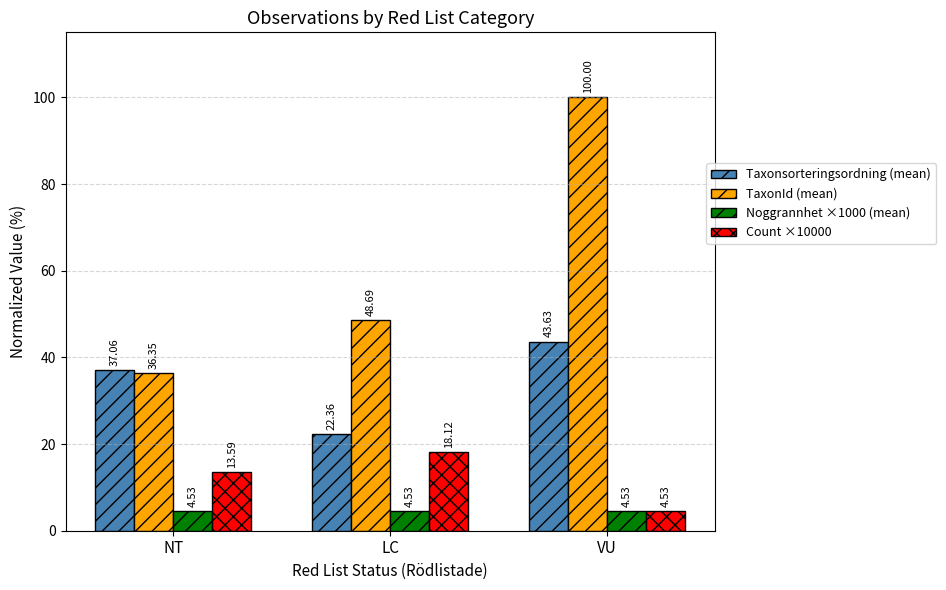

Which category has the highest value in the TaxonId (mean) series?

VU